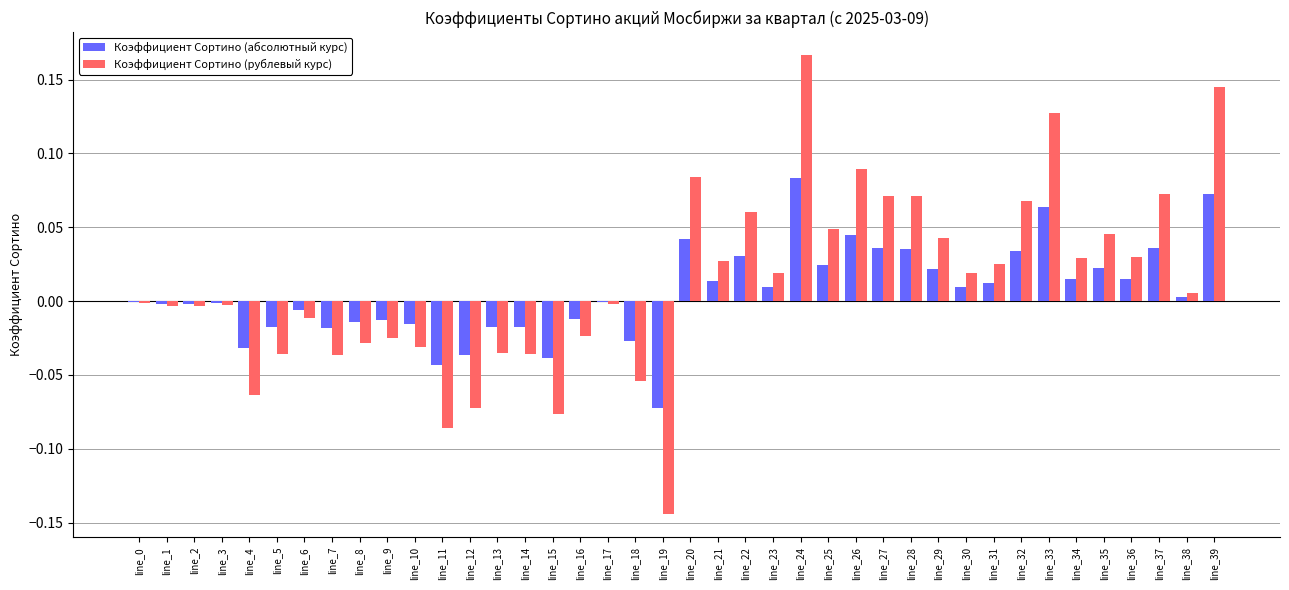

True or false: Коэффициент Сортино (абсолютный курс) has a value of -0.0 at line_5.

True